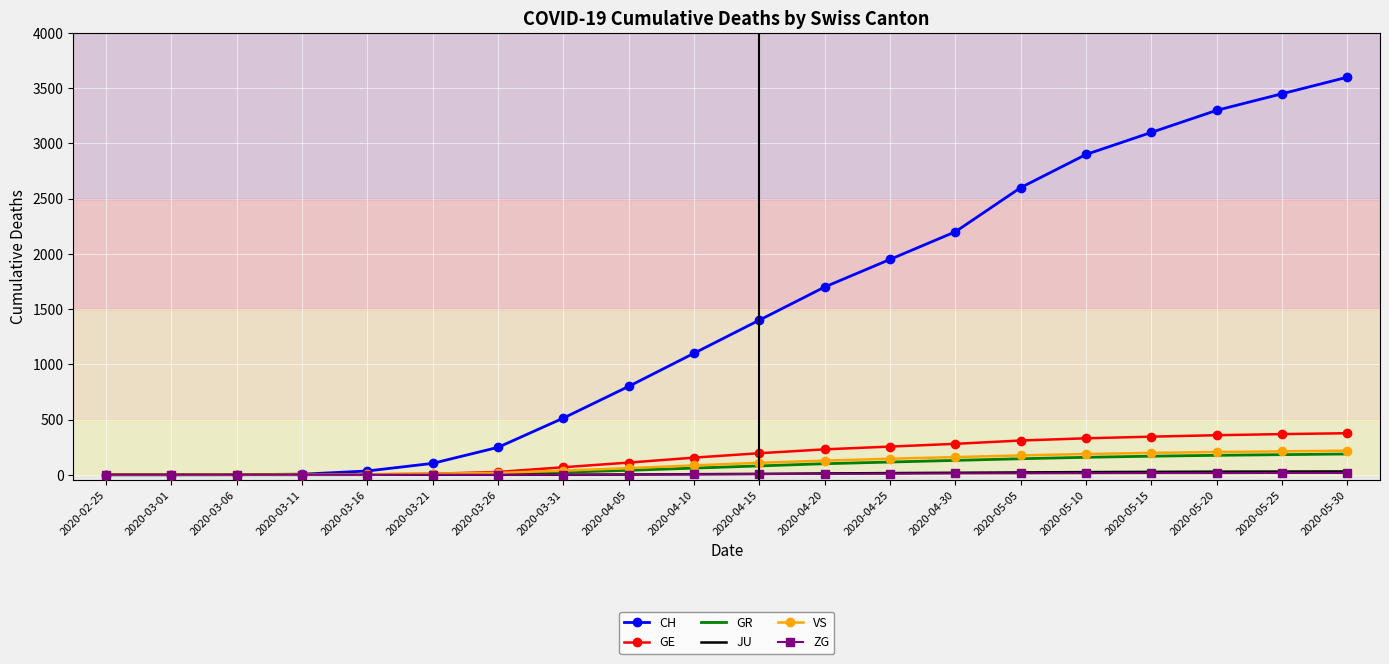

What is the greatest value displayed?

3600